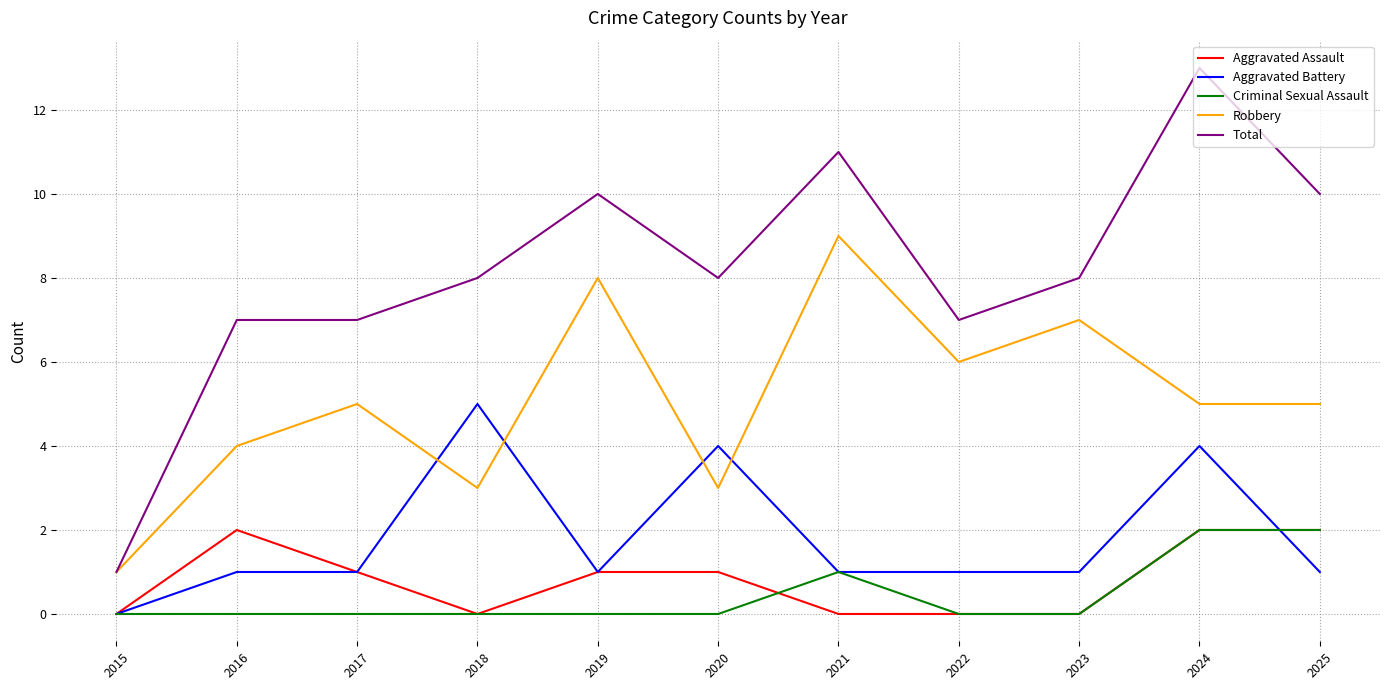

At which category is the sum across all series the highest?

2024